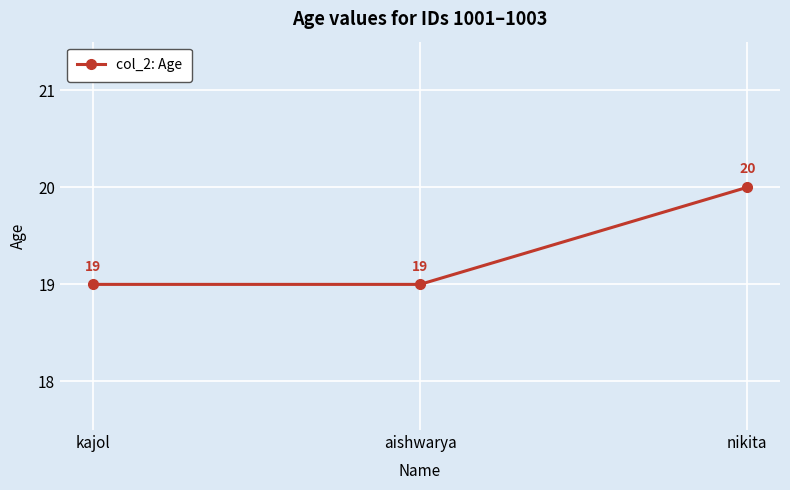

What is the label of the 1st point from the right?

nikita